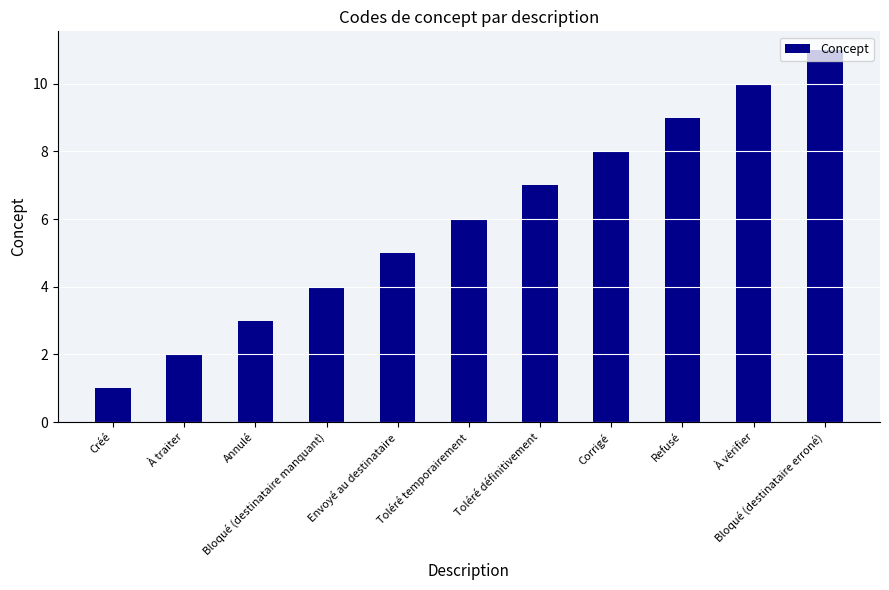

Is it true that the value at À traiter is 1?

False